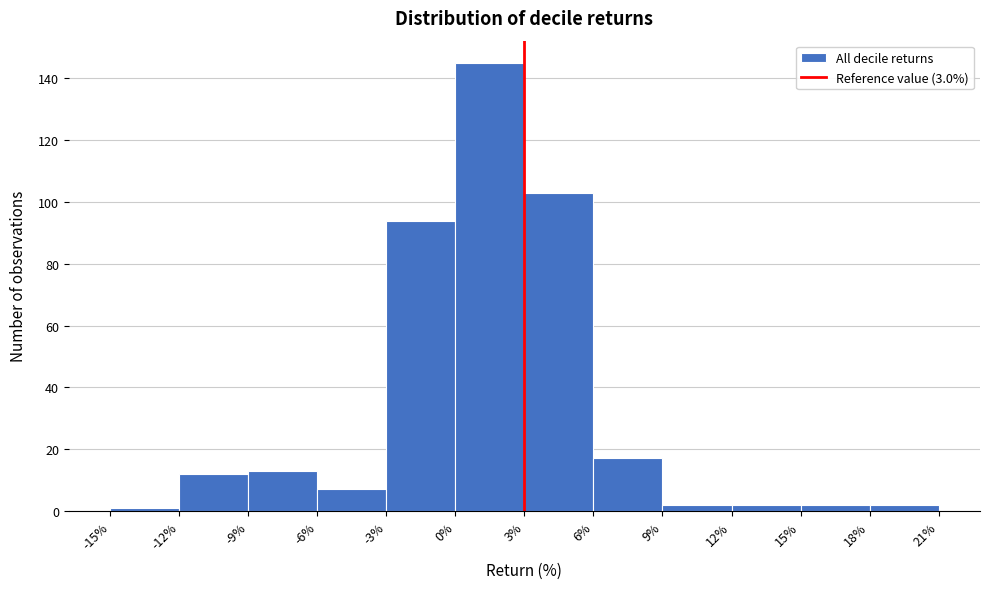

Over which range of the x-axis is the bar tallest?

0% to 3%